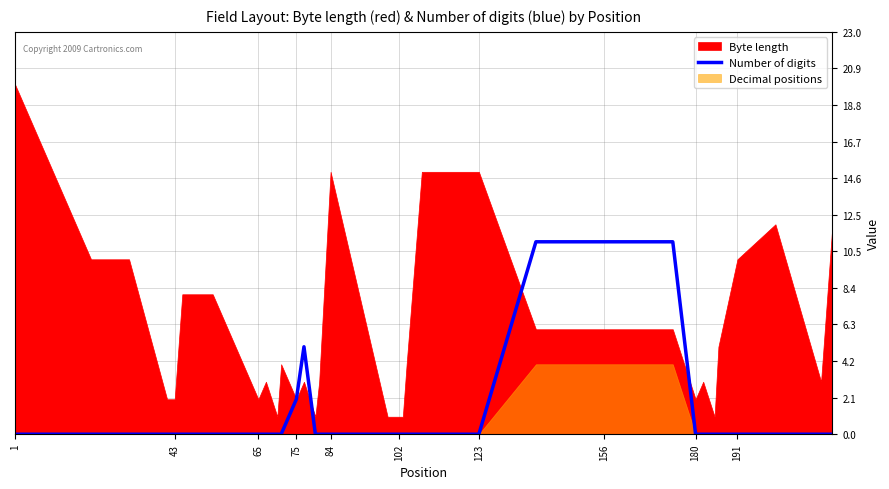

The Number of digits series shows -5 at 180. True or false?

False